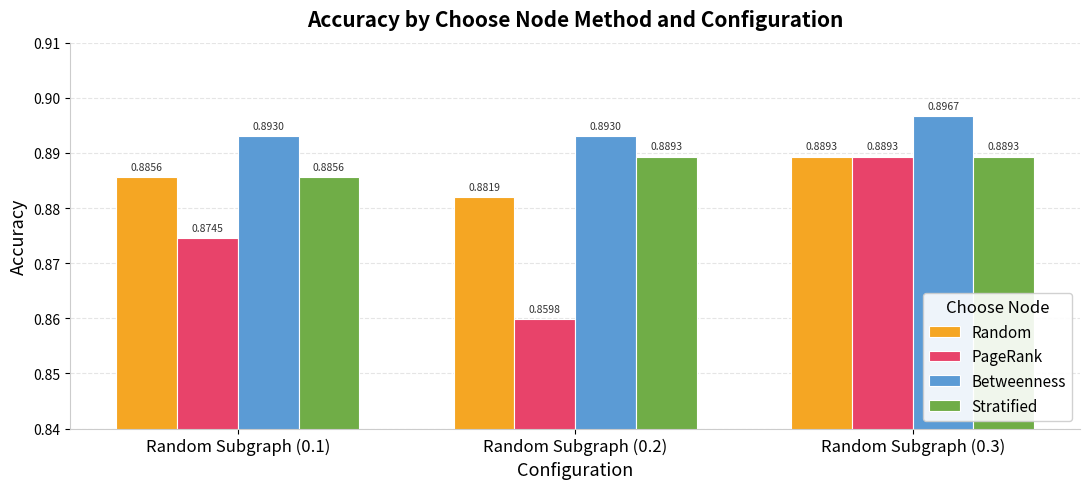

What is the sum of the Random values at Random Subgraph (0.2) and Random Subgraph (0.1)?

1.8